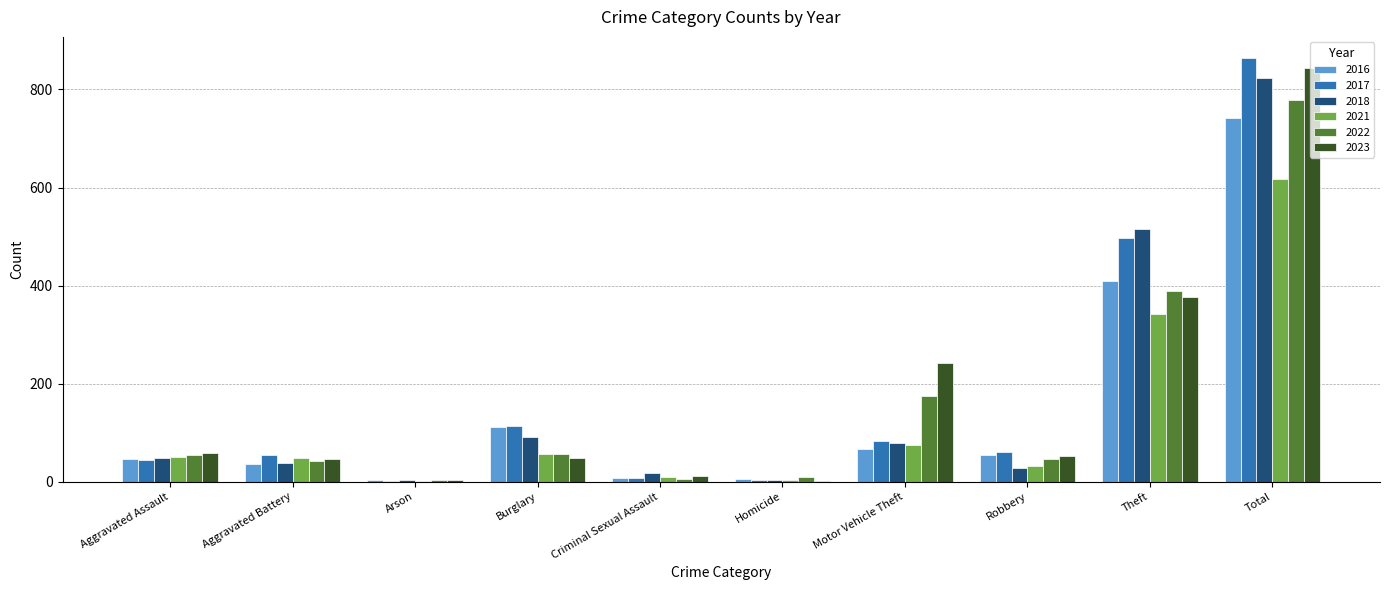

Is it true that 2018 equals 515 at Theft?

True